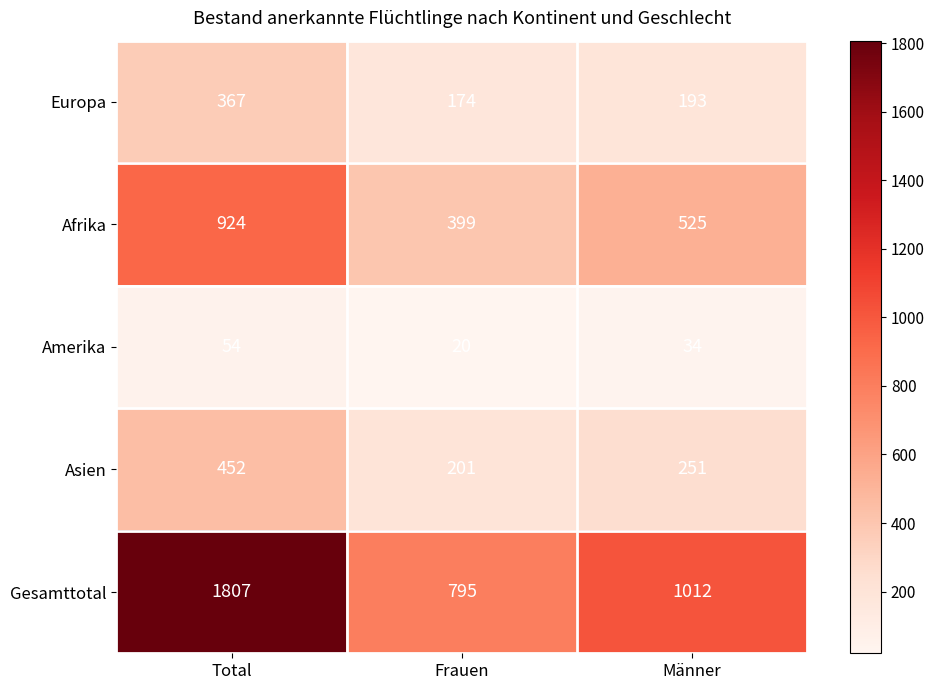

Rank the series at Männer from highest to lowest value.

Gesamttotal, Afrika, Asien, Europa, Amerika